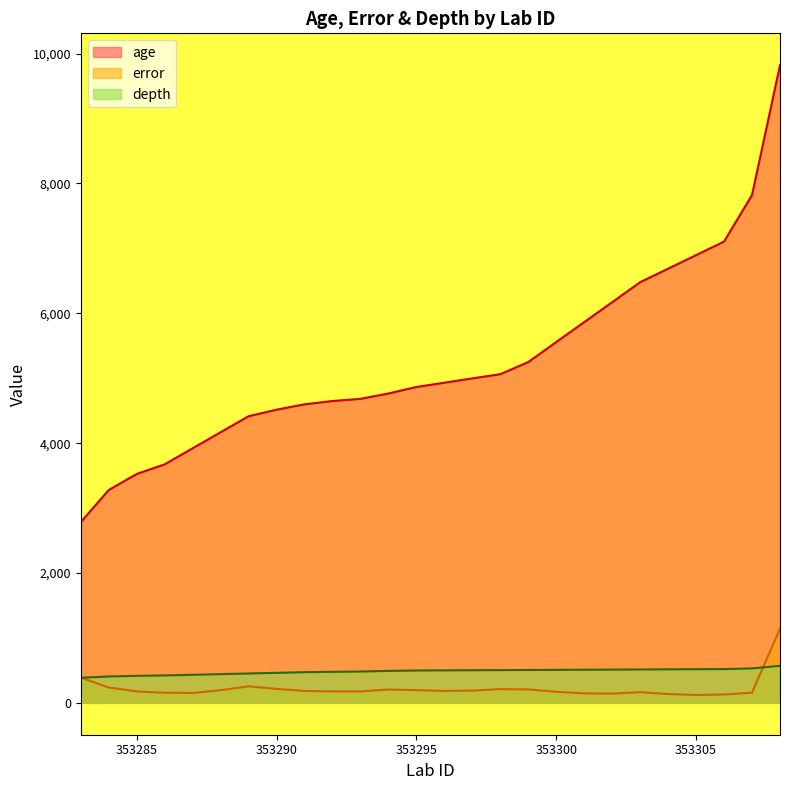

At how many categories does at least one series exceed 6180?

6